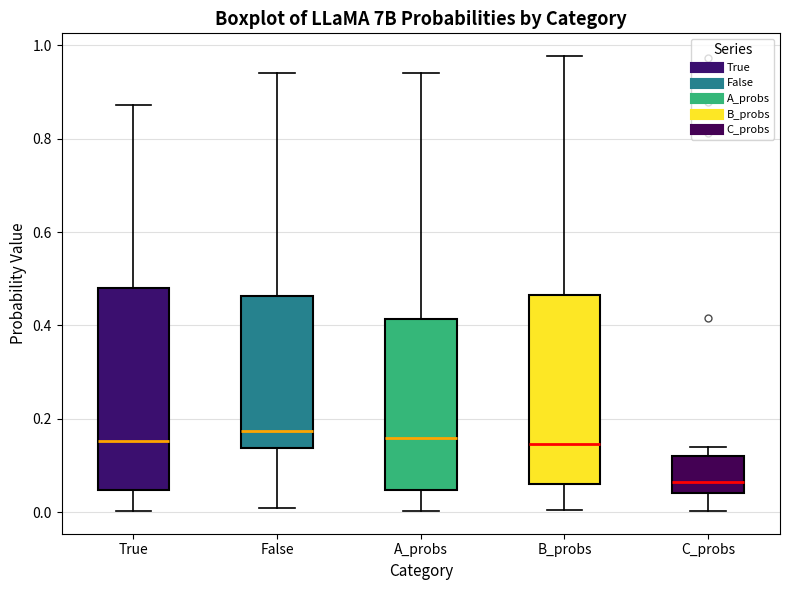

Reading left to right, read every box against the y-axis: the position of its median line, the range the box covers, and the ends of its whiskers. The values are not printed on the chart, so give them approximately, as read against the axis.

True: median 0.16, box 0.04 to 0.48, whiskers 0.00 to 0.88
False: median 0.18, box 0.14 to 0.46, whiskers 0.00 to 0.94
A_probs: median 0.16, box 0.04 to 0.42, whiskers 0.00 to 0.94
B_probs: median 0.14, box 0.06 to 0.46, whiskers 0.00 to 0.98
C_probs: median 0.06, box 0.04 to 0.12, whiskers 0.00 to 0.14